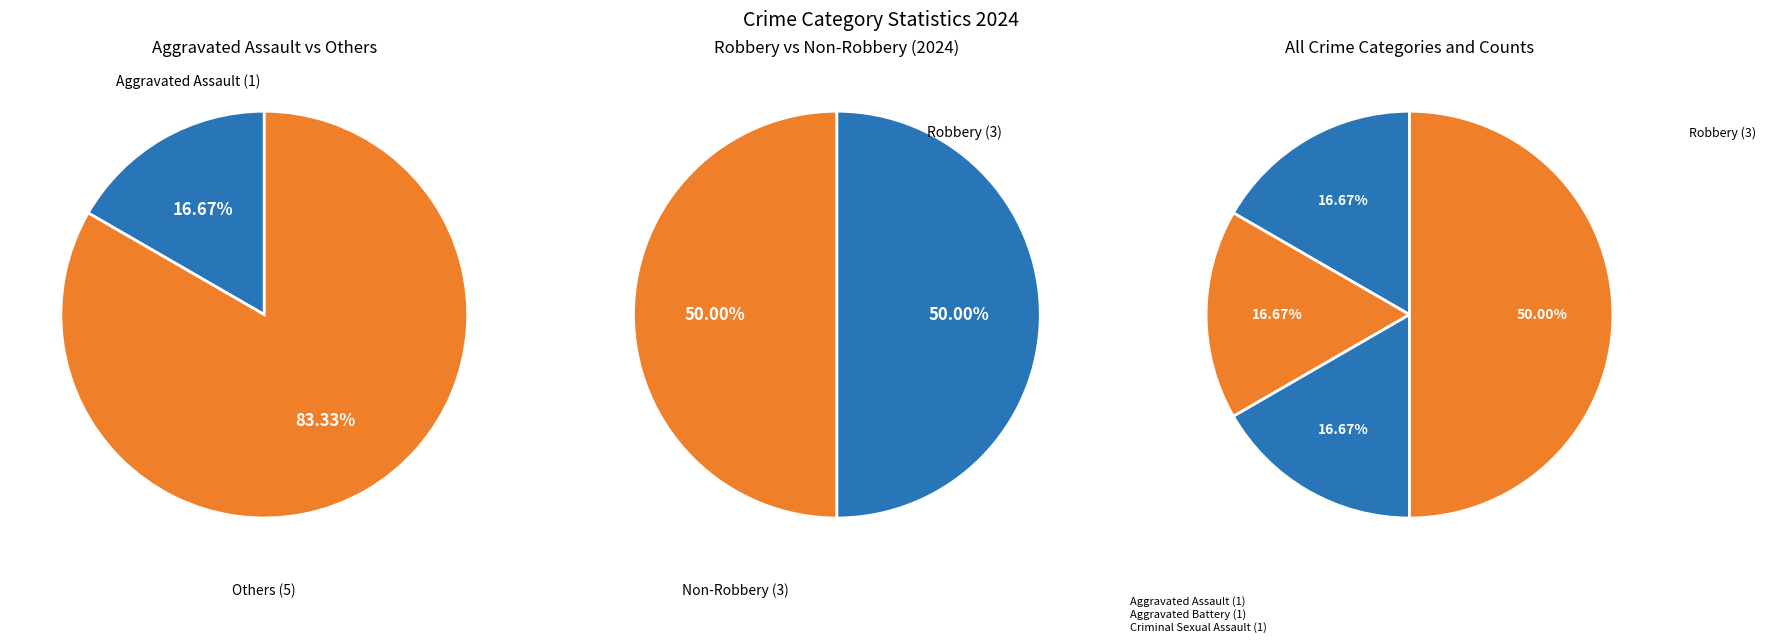

Is there a majority slice in this chart?

No